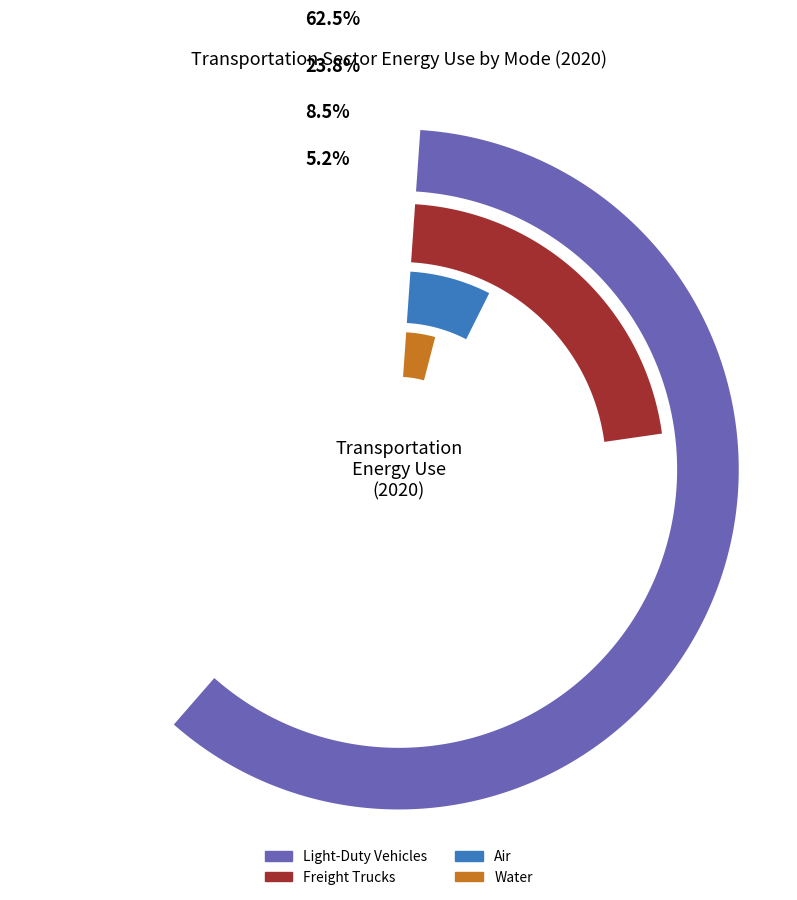

Which slice is the largest?

Light-Duty Vehicles